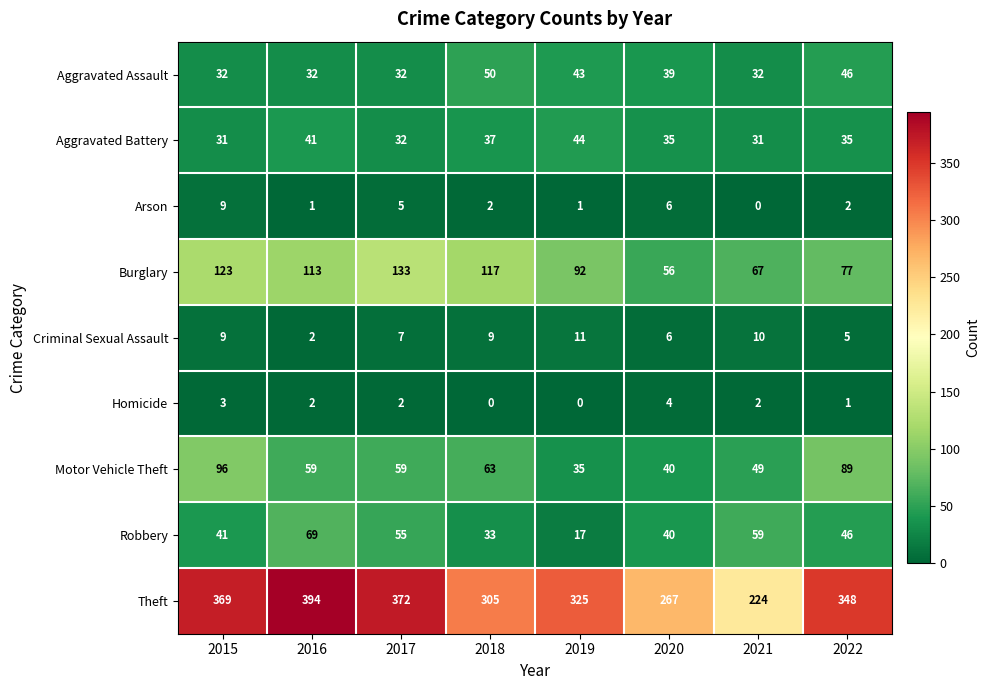

List the series in order of their peak value, lowest first.

Homicide, Arson, Criminal Sexual Assault, Aggravated Battery, Aggravated Assault, Robbery, Motor Vehicle Theft, Burglary, Theft